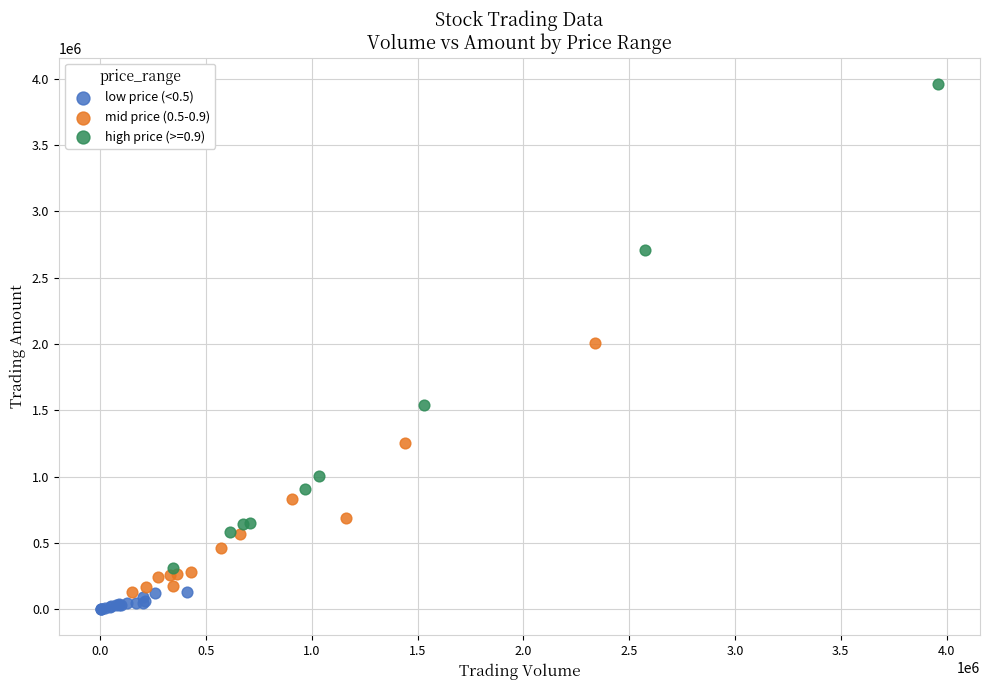

Which series contains the highest Y value?

high price (>=0.9)